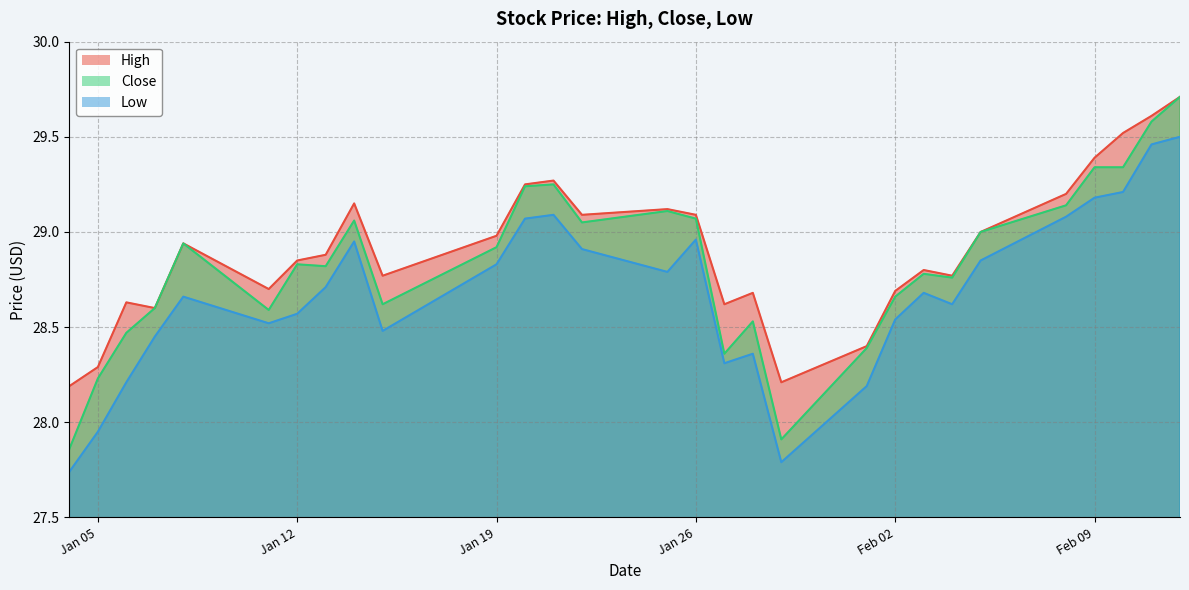

At how many categories does at least one series exceed 28?

29